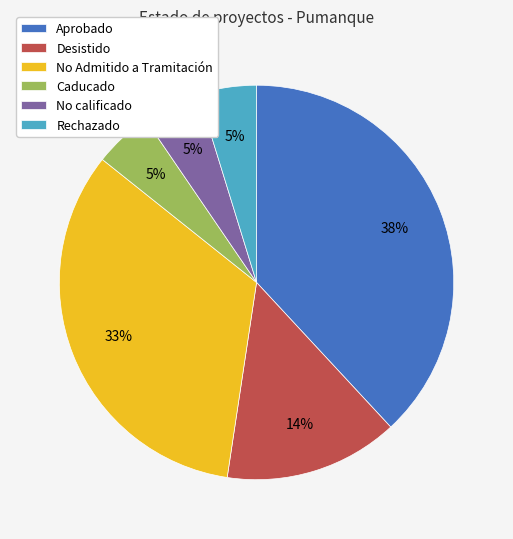

Which category has the biggest portion of the pie?

Aprobado